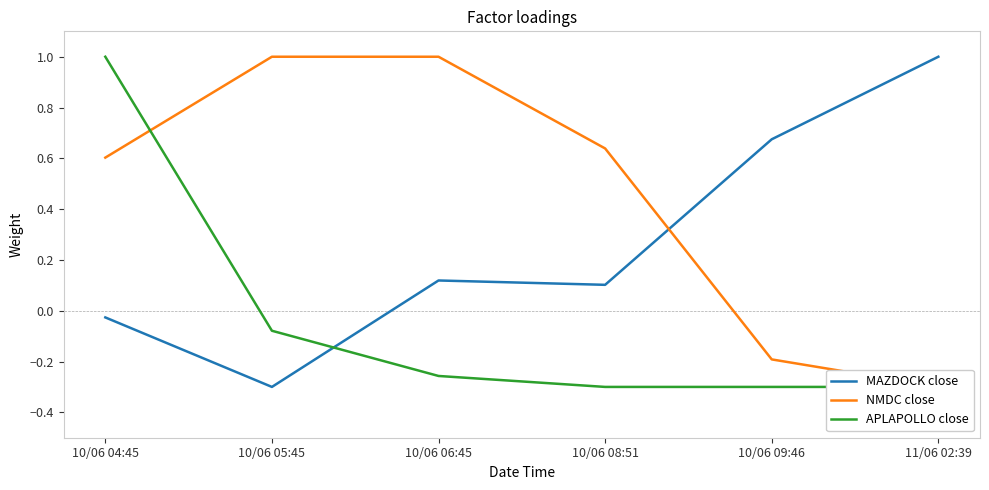

Which series has the largest total across all categories?

NMDC close